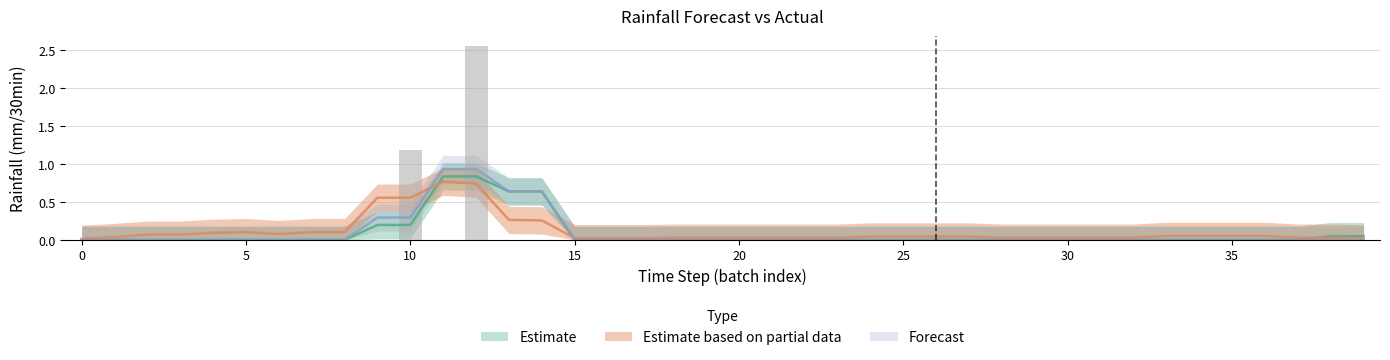

Between 4 and 3, which is larger?

4